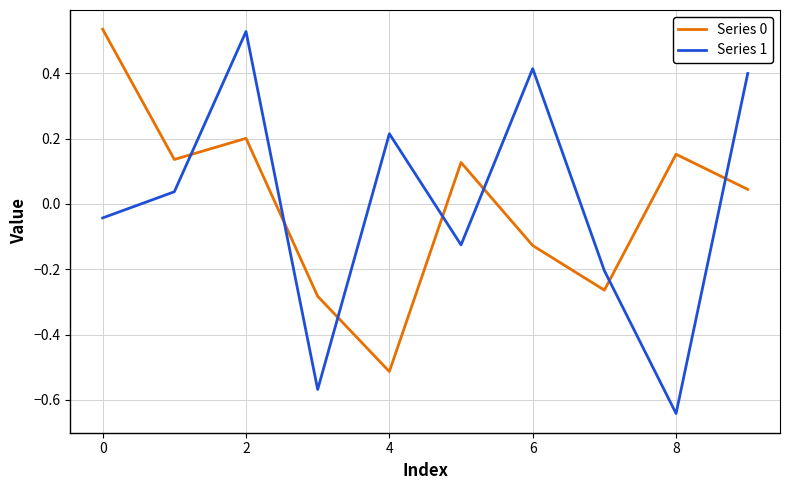

How many intersections are there between Series 1 and Series 0?

7